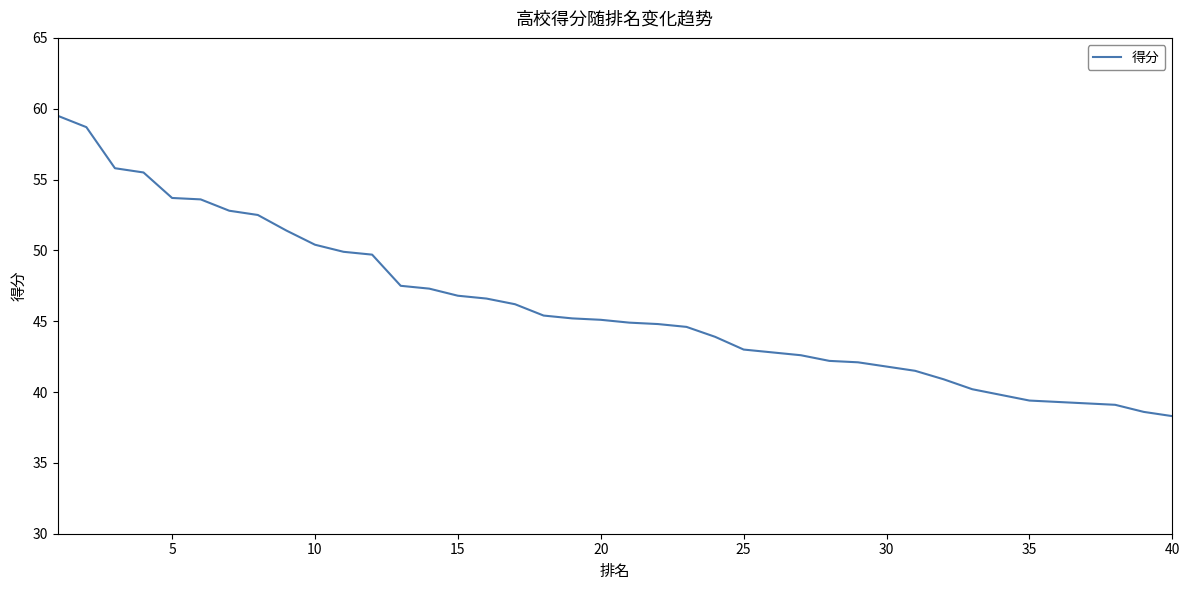

What is the value of the 25th point from the left?

43.0